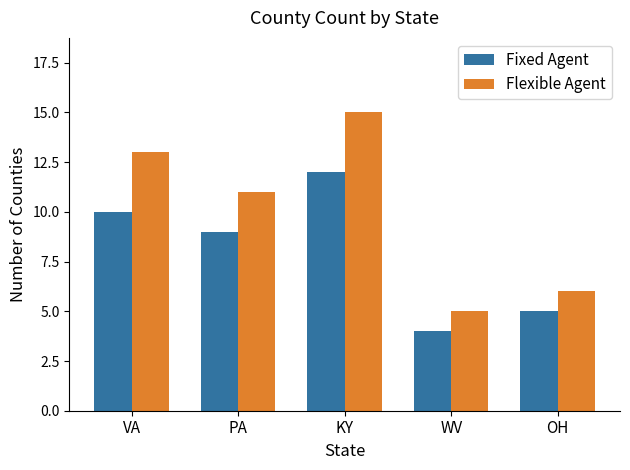

What is the value of the Flexible Agent bar at the 3rd from the left?

15